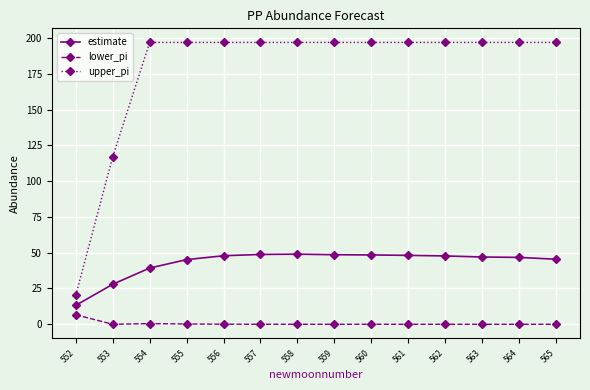

List the series in order of their overall mean, lowest first.

lower_pi, estimate, upper_pi